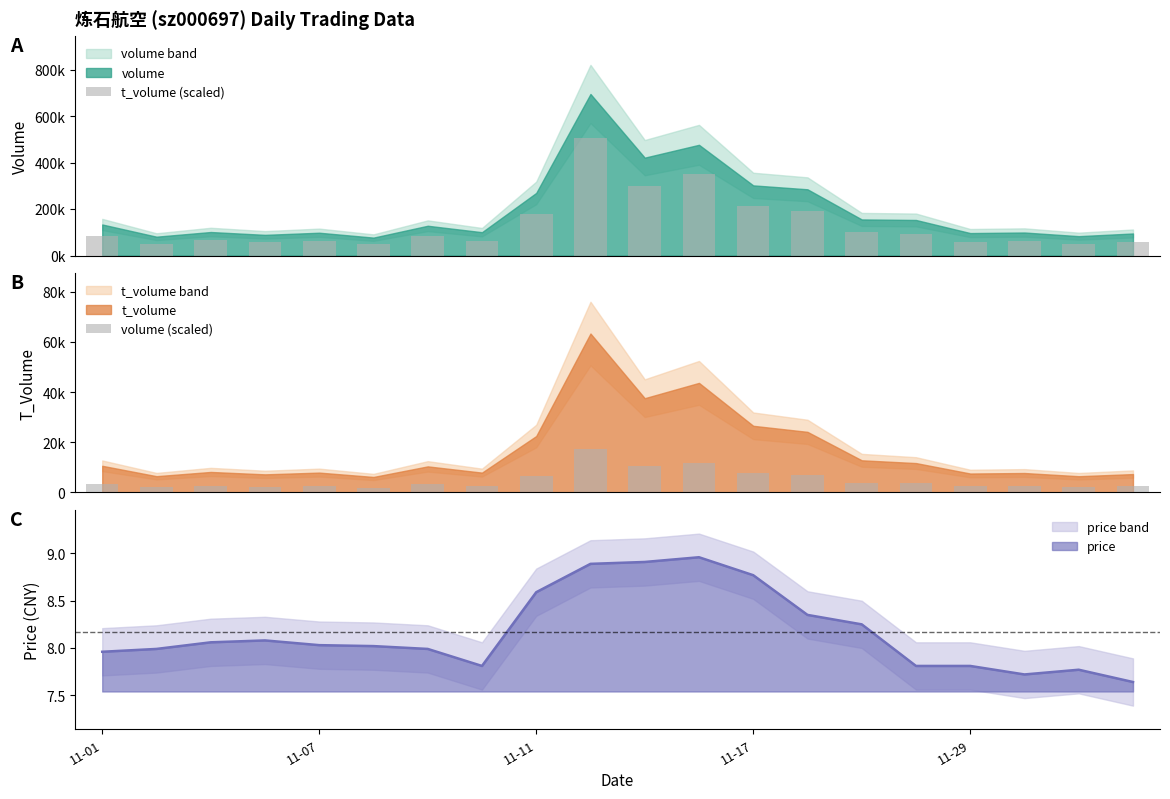

How many values in the t_volume (scaled) series exceed 83248?

9